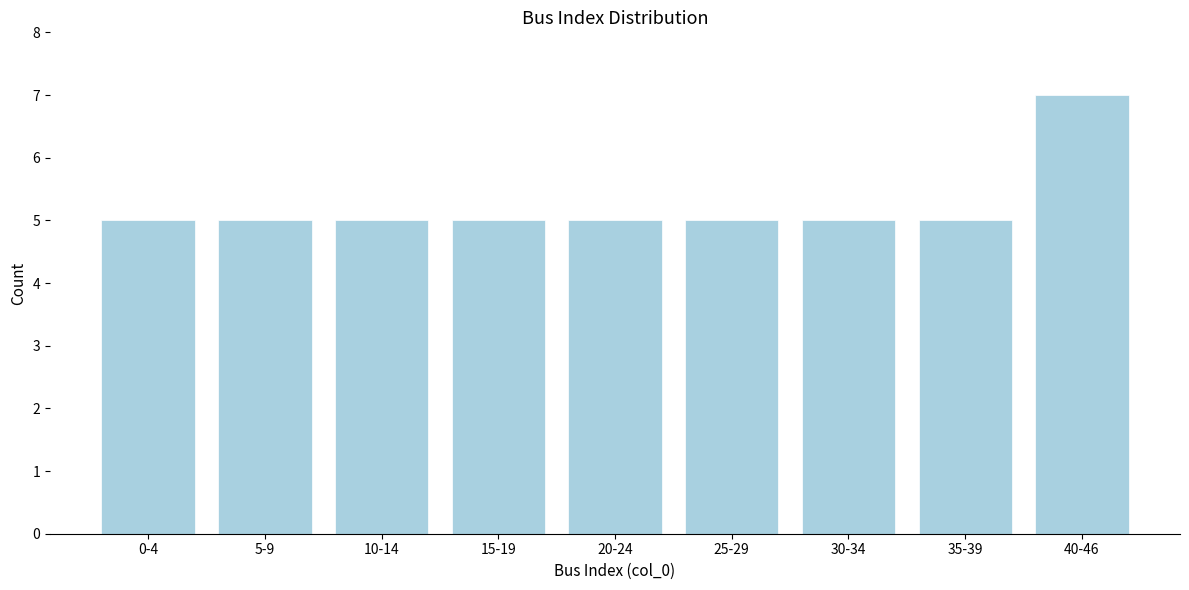

Reading left to right, what are all the values shown in this chart?

5	5	5	5	5	5	5	5	7